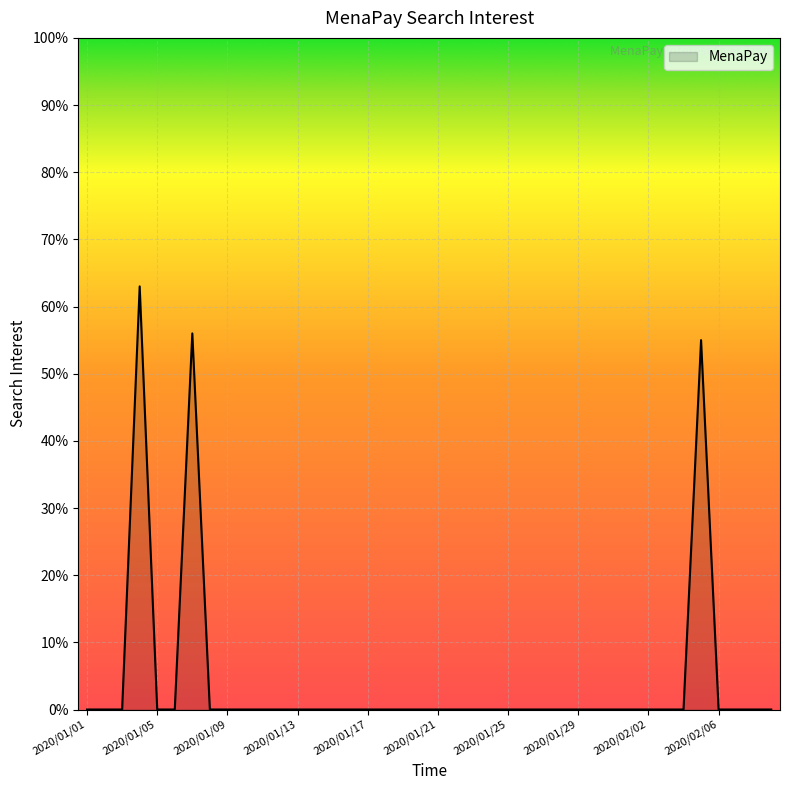

How many lines are shown in the chart?

1